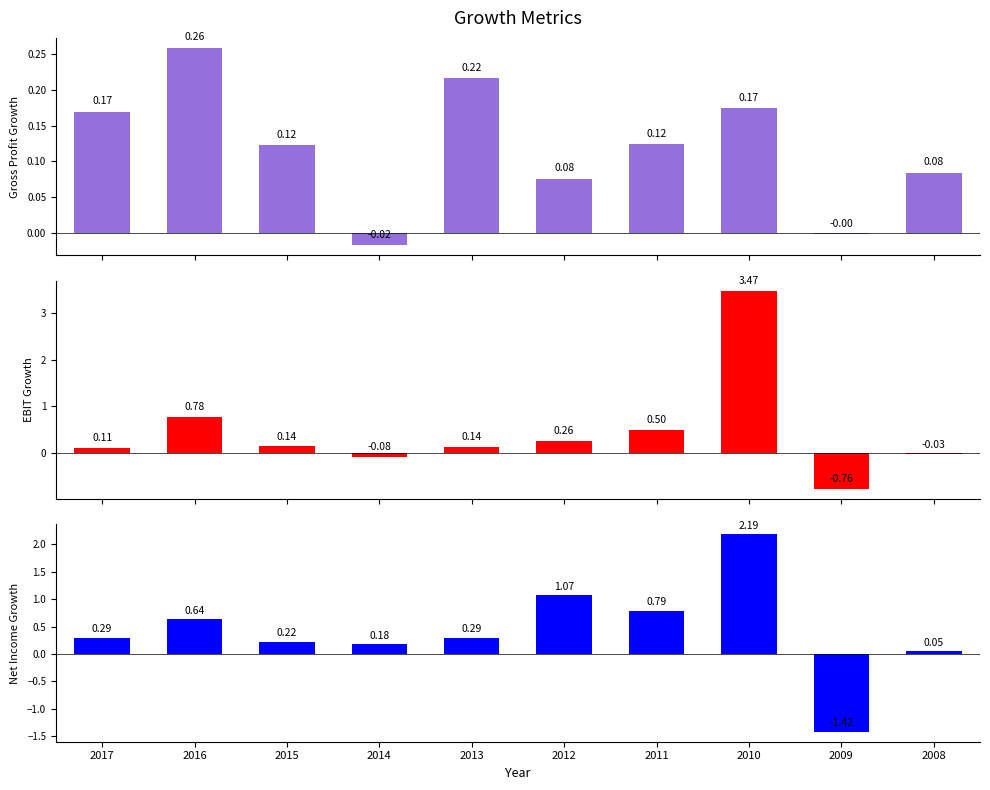

List the labels in order of Net Income Growth value, smallest first.

2009, 2008, 2014, 2015, 2017, 2013, 2016, 2011, 2012, 2010